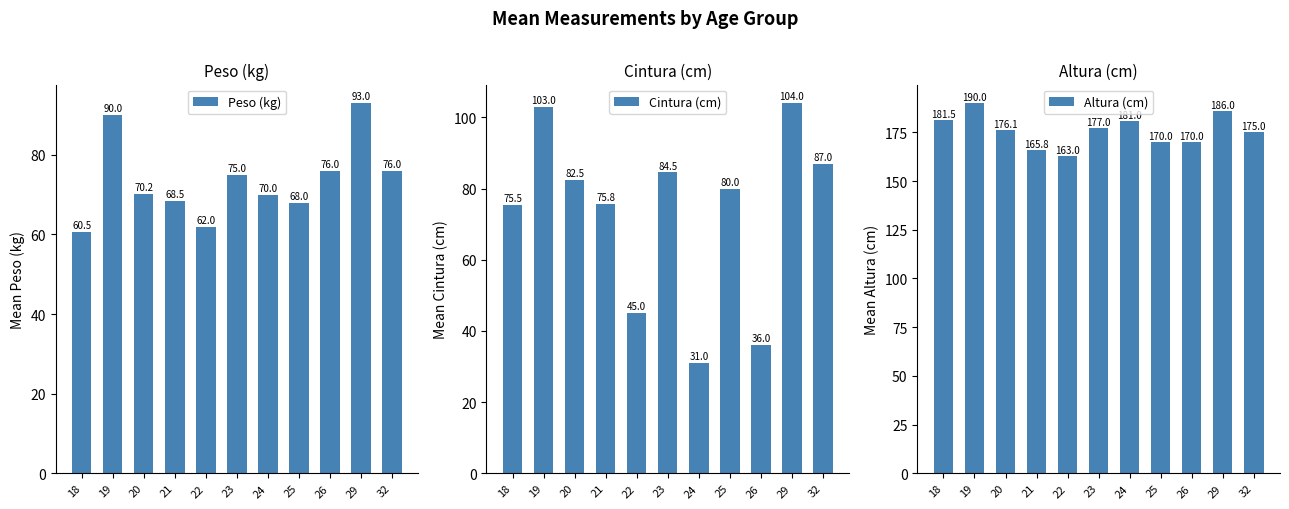

Between 32 and 22, which is larger?

32